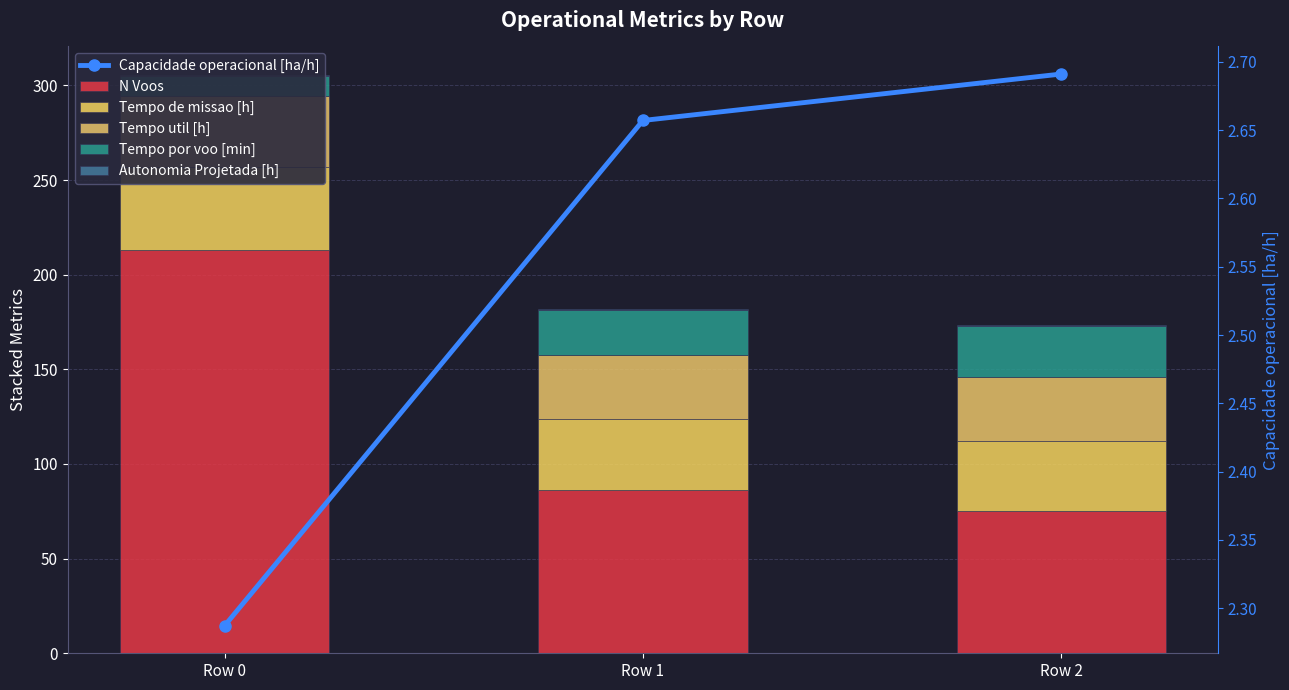

Between Row 2 and Row 1, which is larger?

Row 1